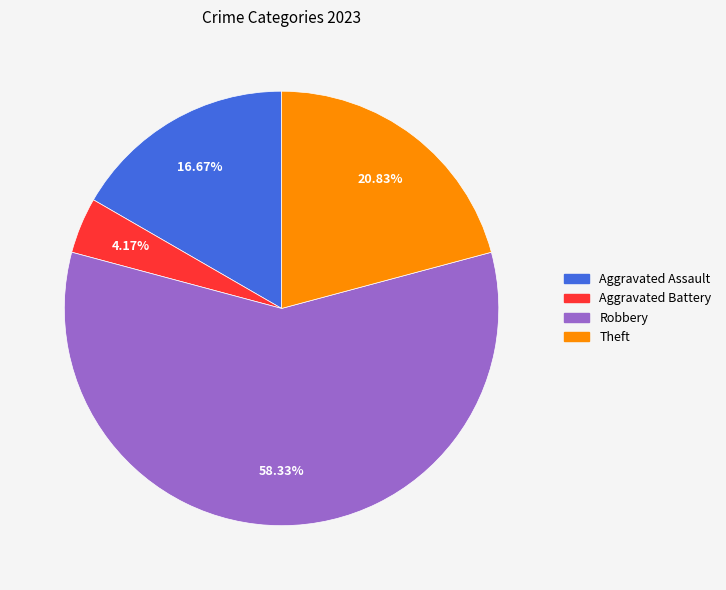

How much of the chart is everything except Robbery?

41.7%